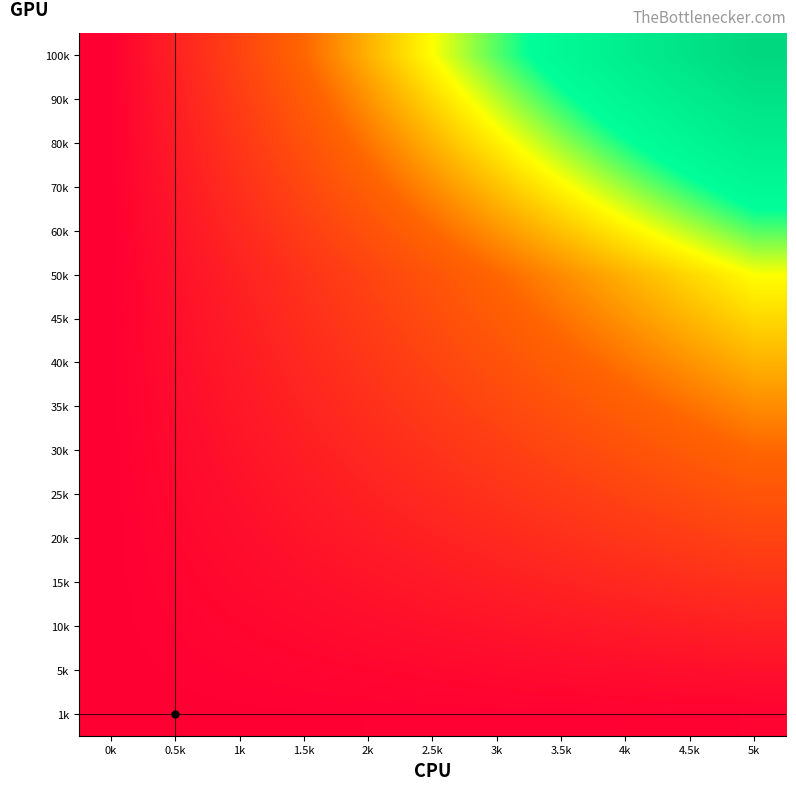

Count the number of categories in the chart.

11